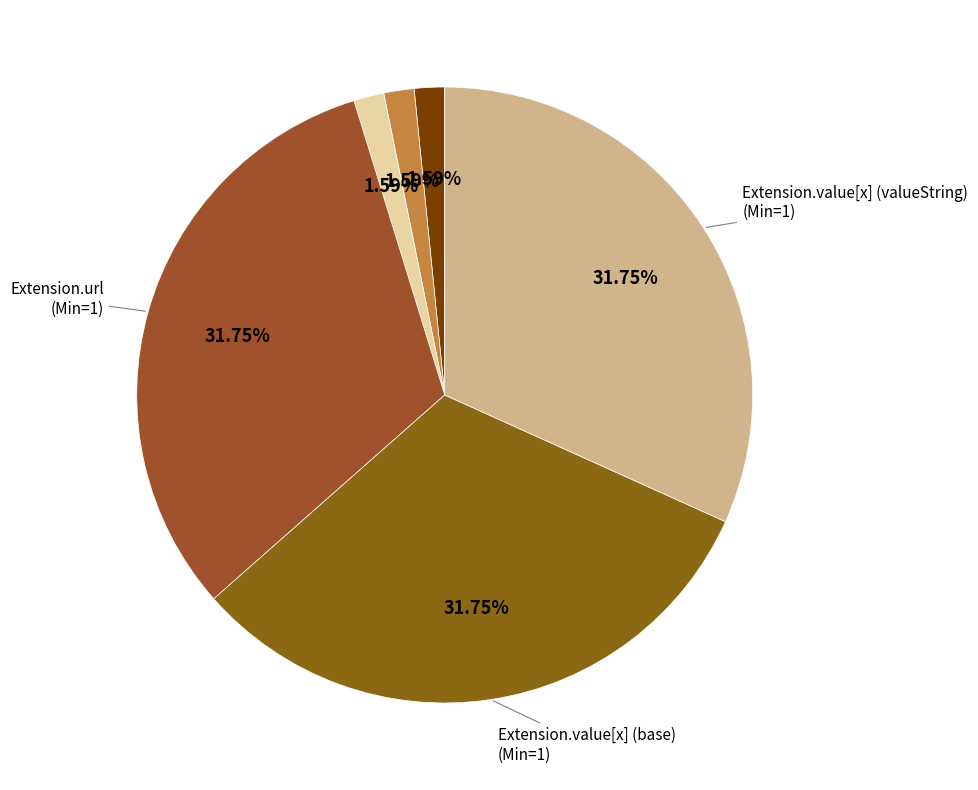

How many slices are in this pie chart?

6